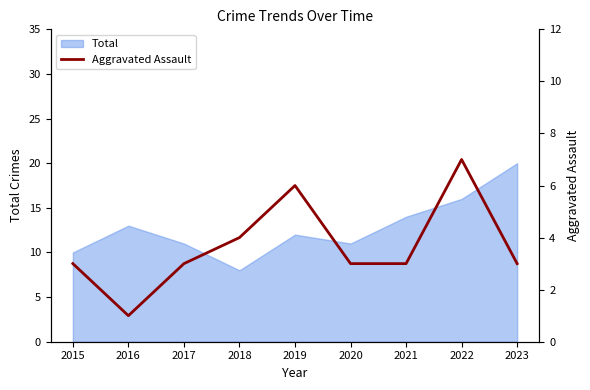

How many interior local peaks (higher than both neighbors) does the data have?

2